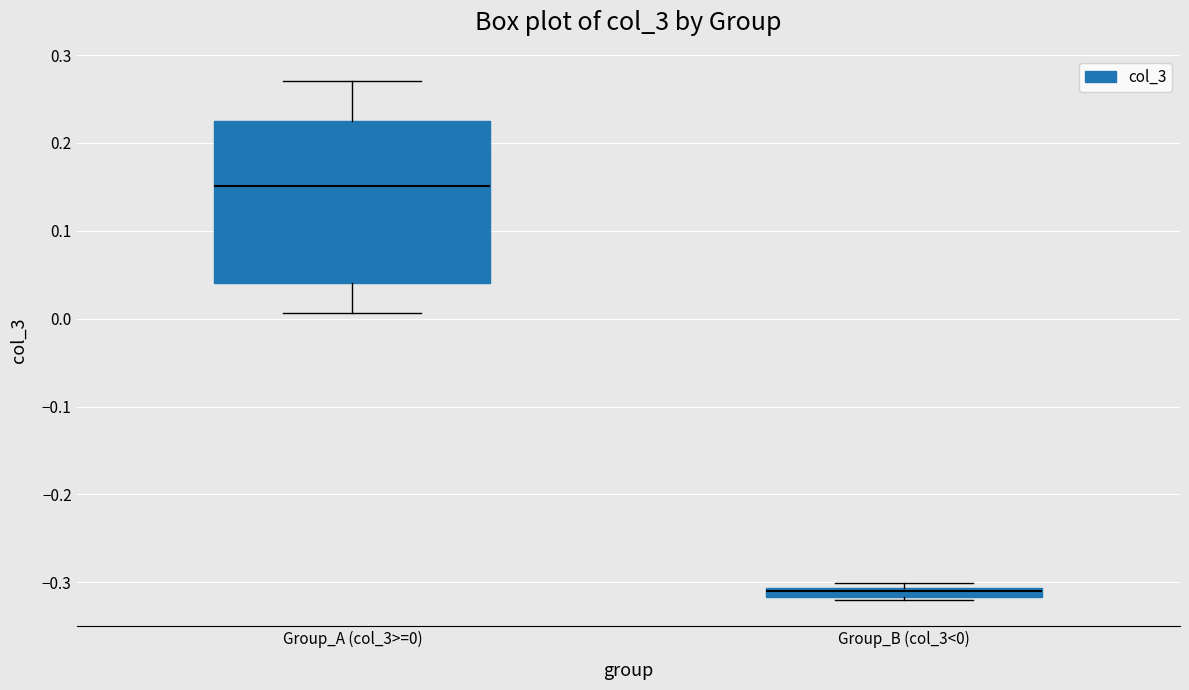

Which box's median line is the lowest?

Group_B (col_3<0)